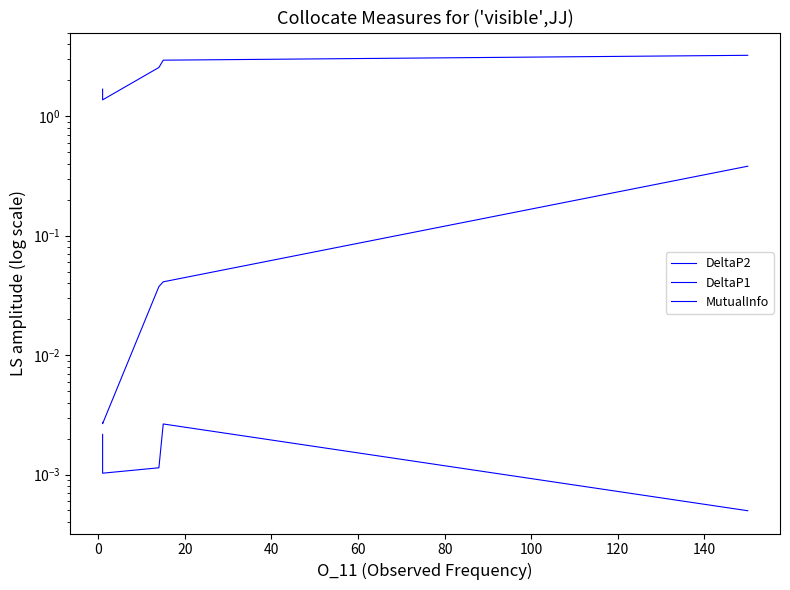

Rank the series by their maximum value, from lowest to highest.

DeltaP1, DeltaP2, MutualInfo